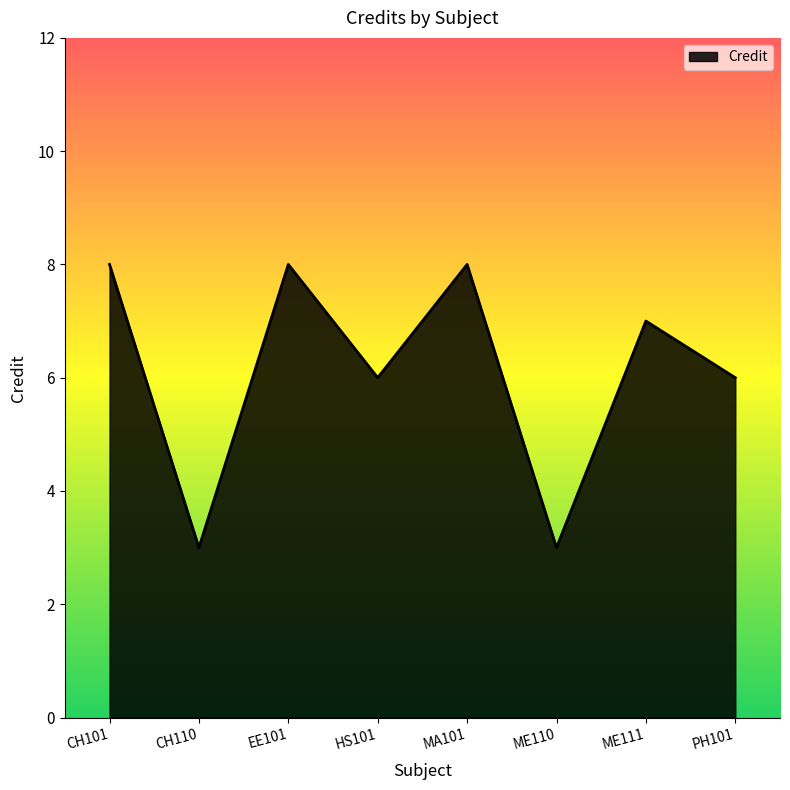

Reading left to right, what are all the values shown in this chart?

8	3	8	6	8	3	7	6